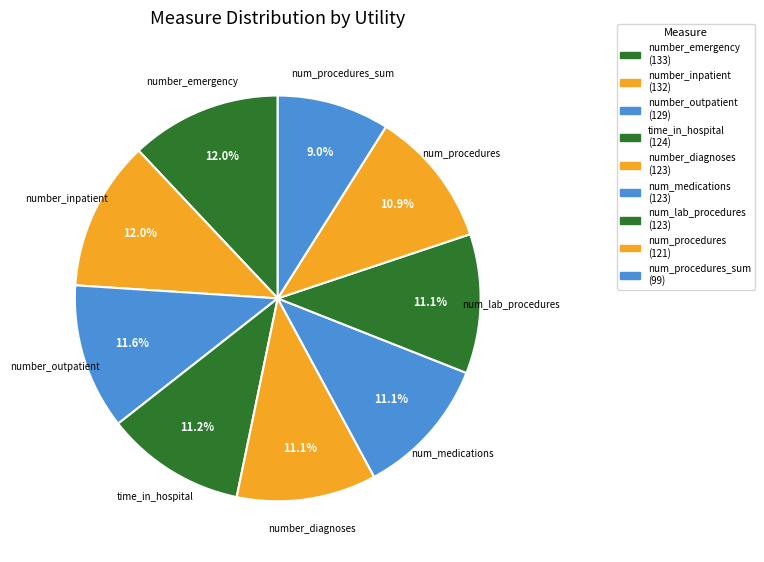

How many segments does this pie chart have?

9